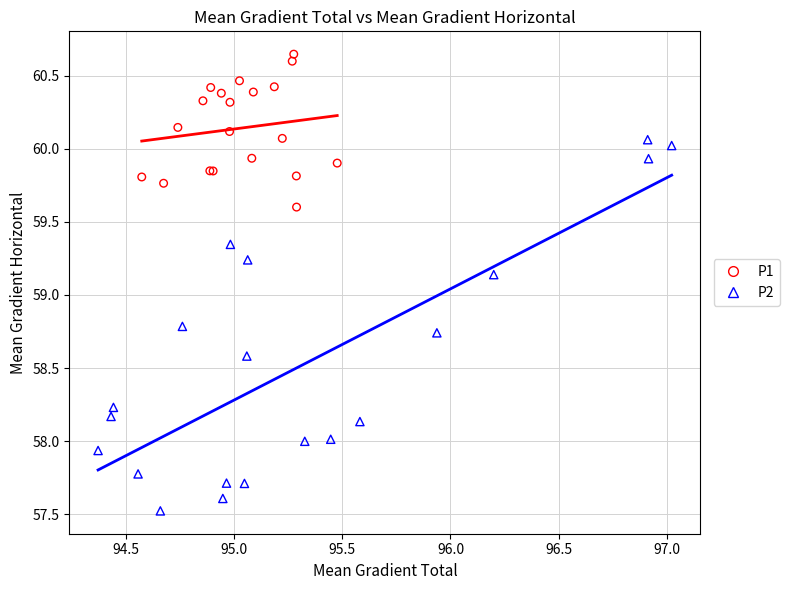

Which series reaches the minimum Y coordinate?

P2